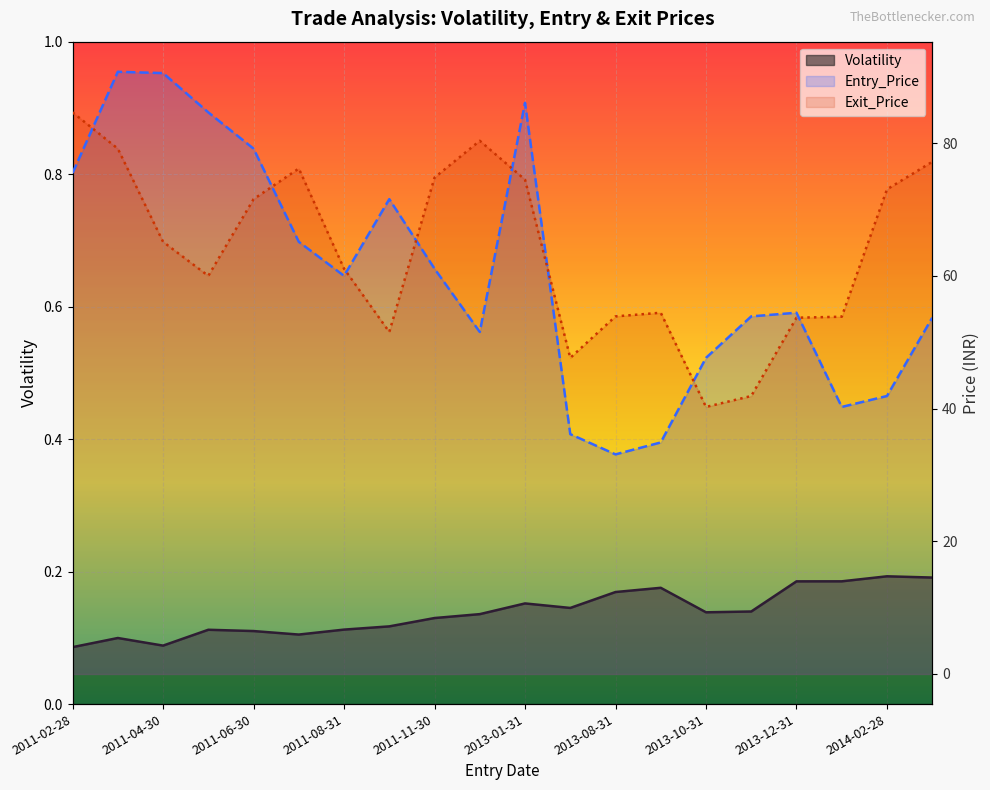

Between which two adjacent categories do Exit_Price and Entry_Price first intersect?

2011-02-28 and 2011-03-31